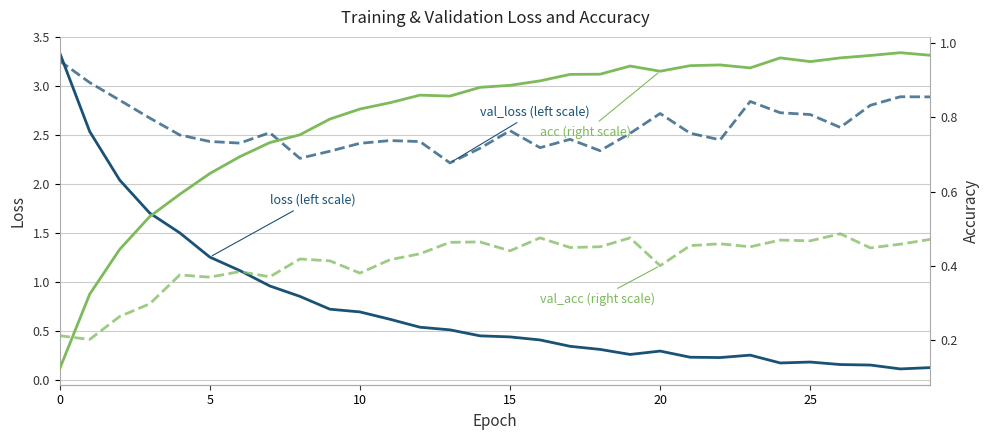

Where is the first local minimum for acc?

13